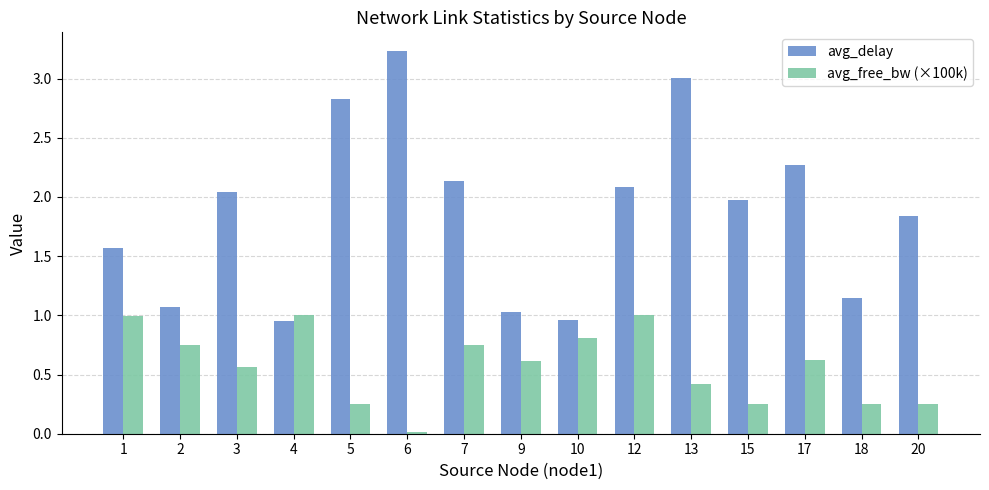

What are all the series names shown in the legend?

avg_delay, avg_free_bw (×100k)